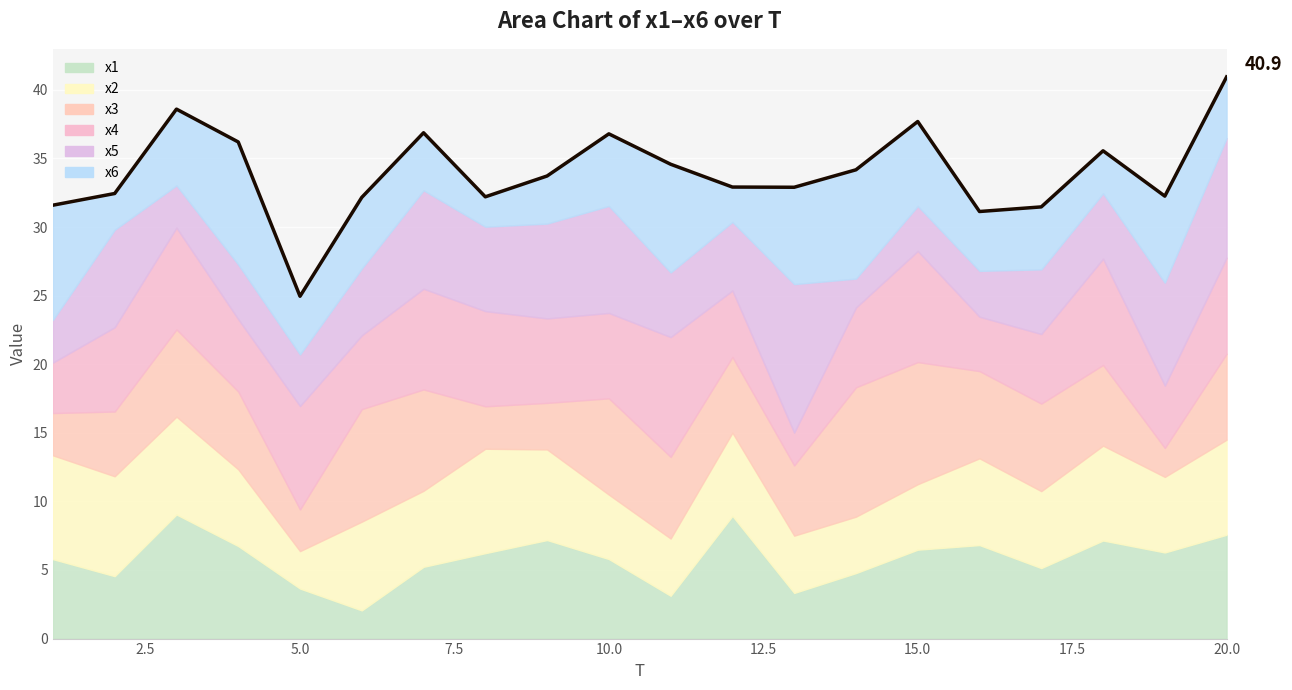

What is the value of the 8th point from the left?

32.2